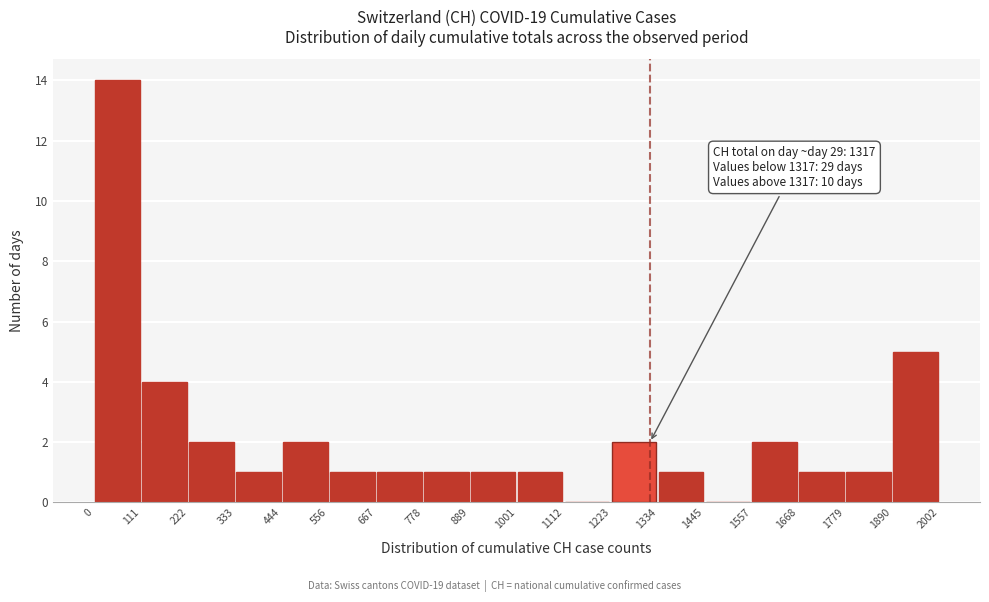

Over which range of the x-axis is the bar tallest?

0 to 111